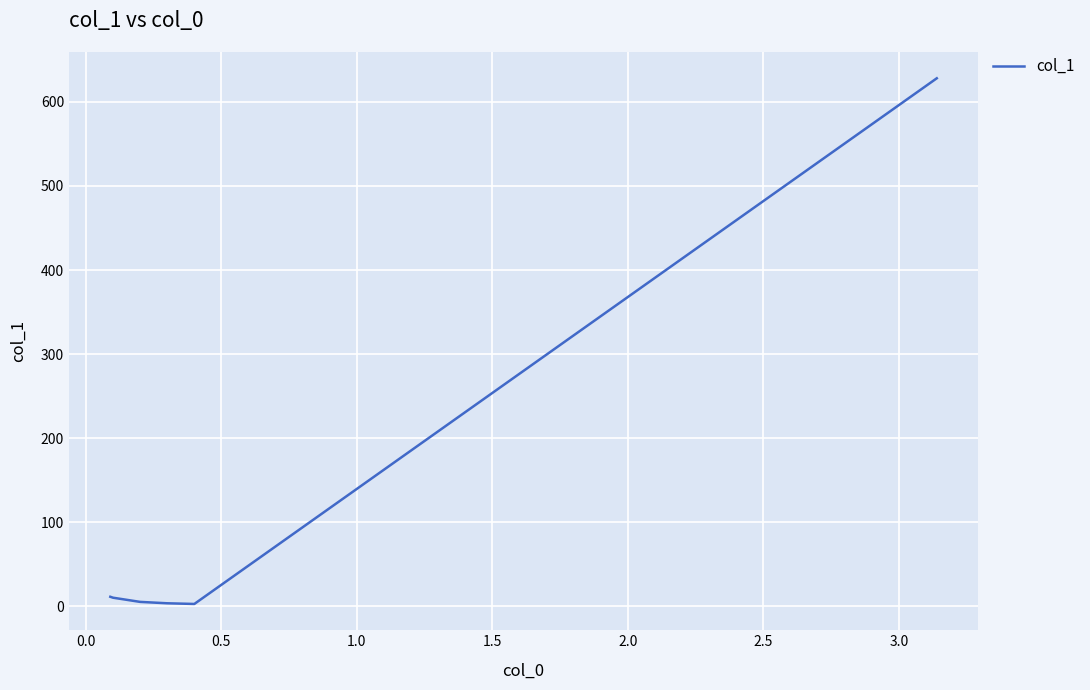

True or false: the data has more than 2 interior local peaks.

False